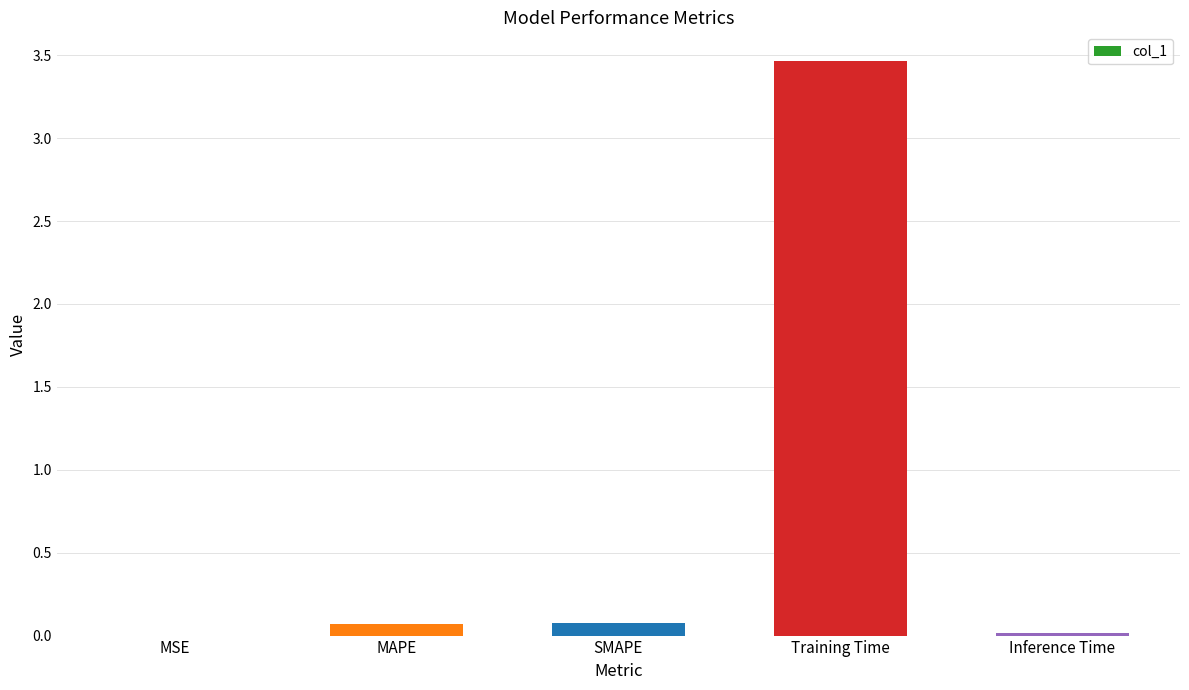

What value does the data have at Training Time?

3.5